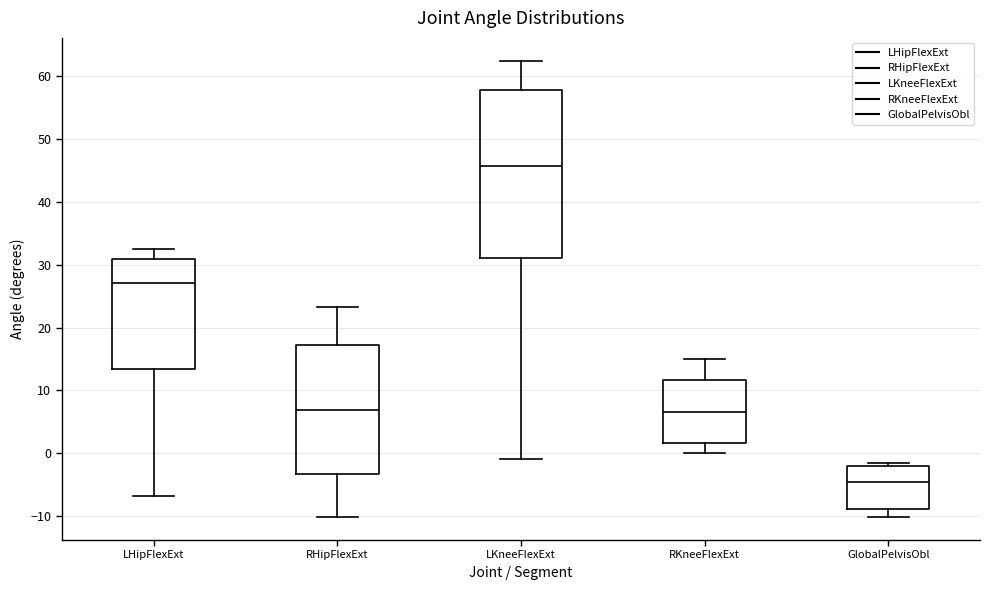

Reading left to right, read every box against the y-axis: the position of its median line, the range the box covers, and the ends of its whiskers. The values are not printed on the chart, so give them approximately, as read against the axis.

LHipFlexExt: median 27, box 13 to 31, whiskers -7 to 32
RHipFlexExt: median 7, box -3 to 17, whiskers -10 to 23
LKneeFlexExt: median 46, box 31 to 58, whiskers -1 to 62
RKneeFlexExt: median 7, box 2 to 12, whiskers 0 to 15
GlobalPelvisObl: median -5, box -9 to -2, whiskers -10 to -2 (just above the box's upper edge)